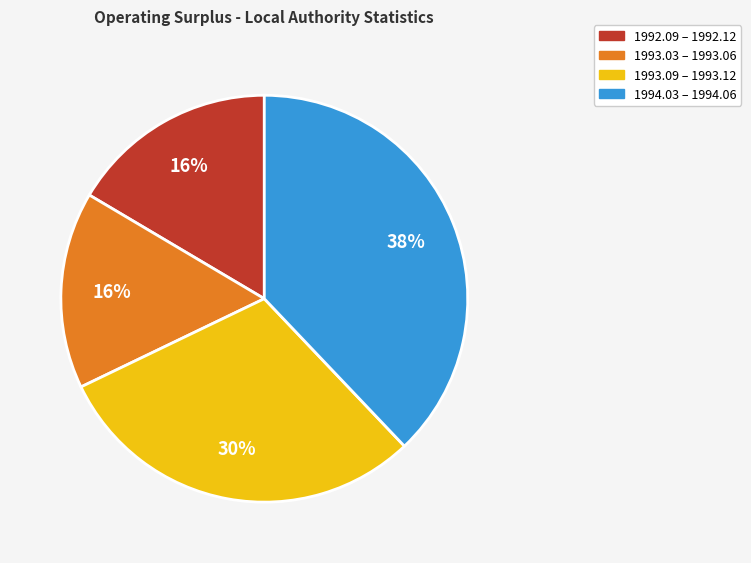

Is the sum of 1992.09 – 1992.12 and 1993.03 – 1993.06 greater than half?

No